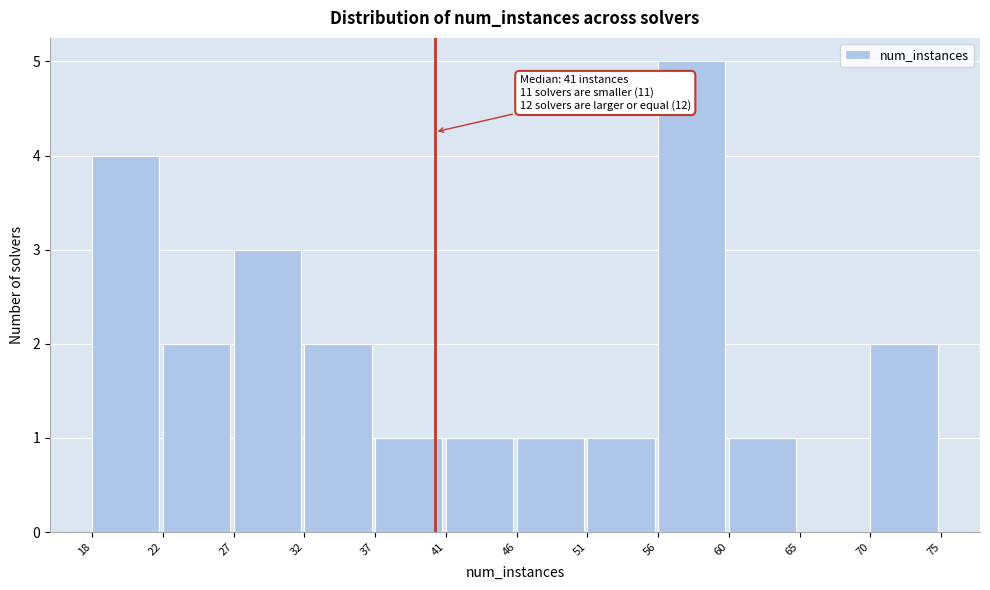

Reading right to left, what are all the values shown in this chart?

70=2	65=0	60=1	56=5	51=1	46=1	41=1	37=1	32=2	27=3	22=2	18=4